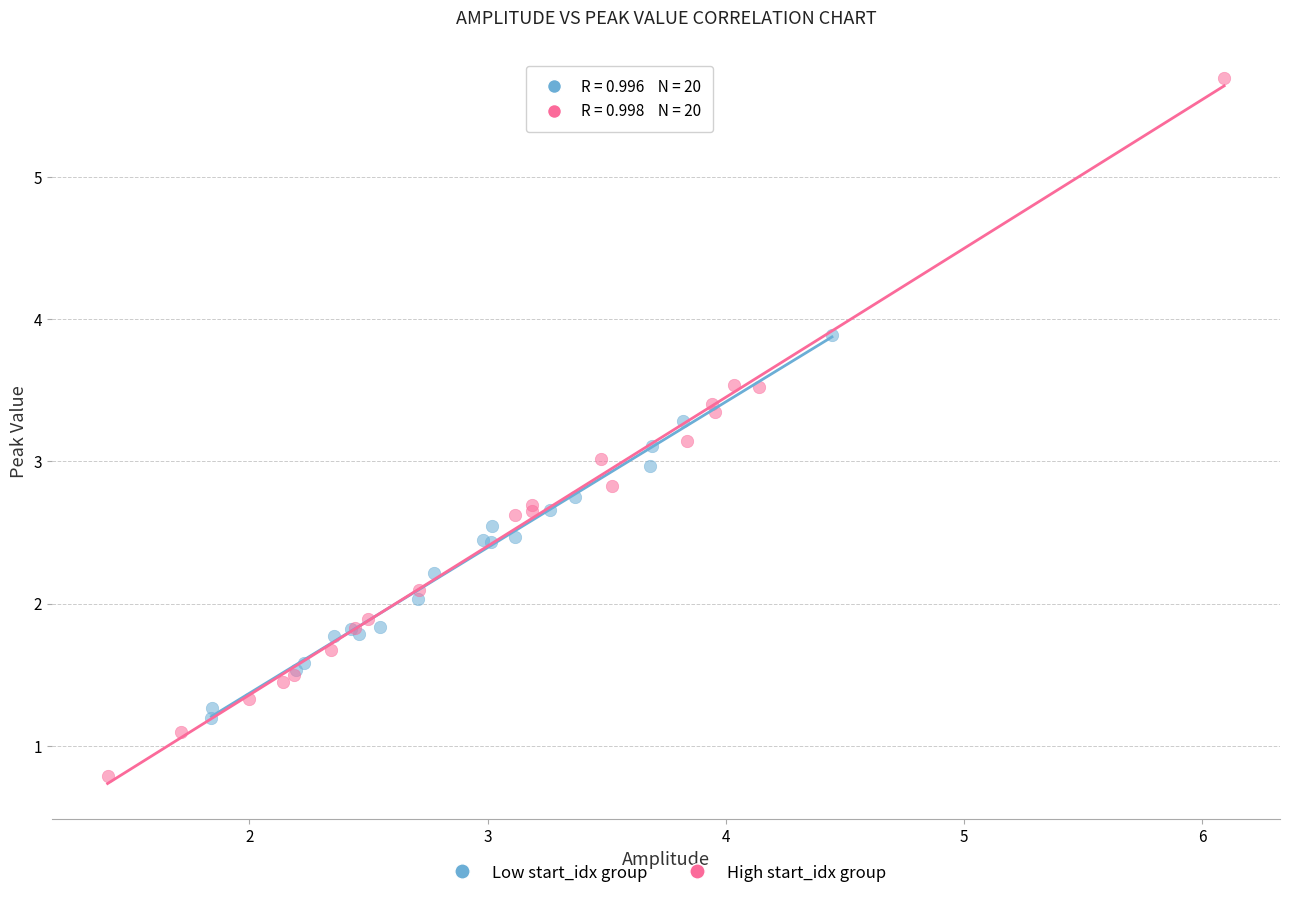

Which series reaches the minimum Y coordinate?

High start_idx group